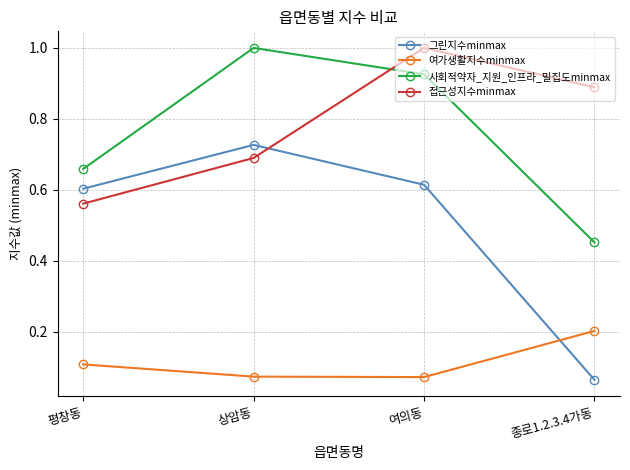

How many lines are shown in the chart?

4